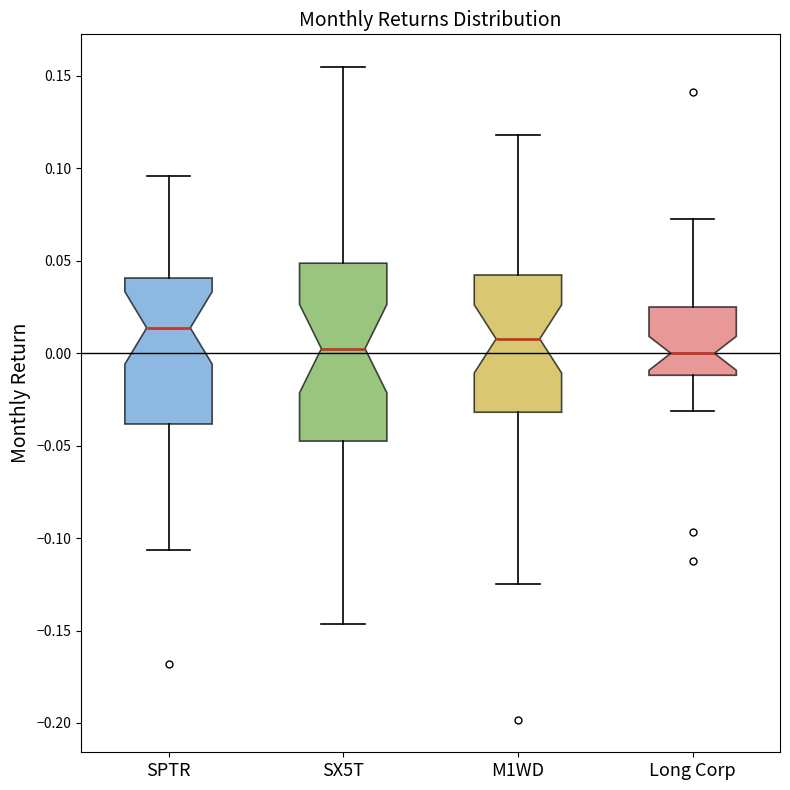

Where does the upper whisker of the box for Long Corp end on the y-axis? The values are not printed on the chart, so give them approximately, as read against the axis.

0.075